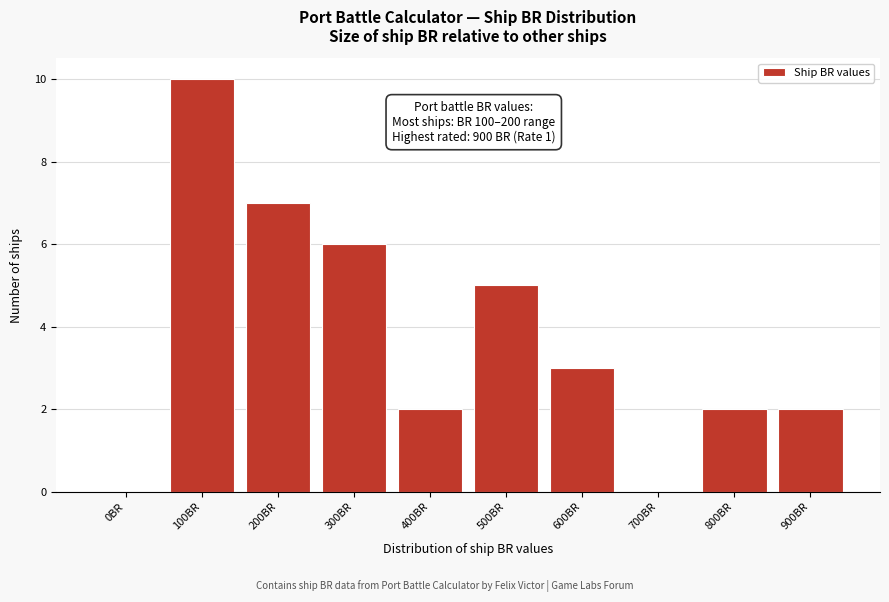

Reading right to left, transcribe all the data shown in this chart.

900BR=2	800BR=2	700BR=0	600BR=3	500BR=5	400BR=2	300BR=6	200BR=7	100BR=10	0BR=0